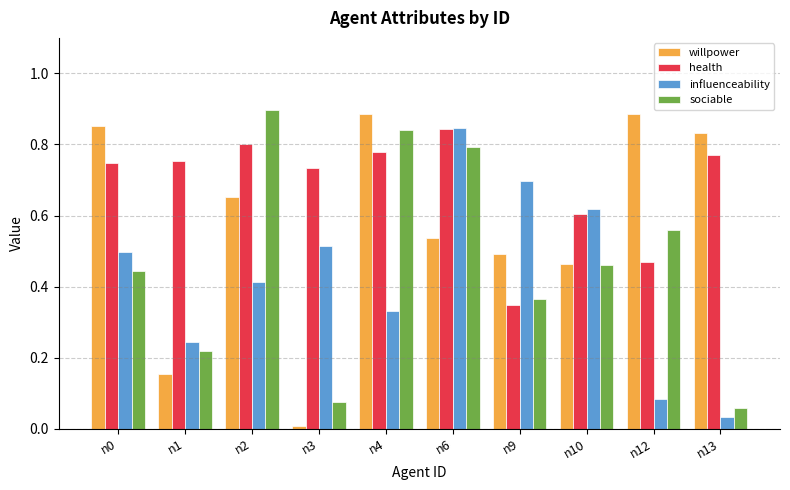

What is the sum of all influenceability values?

4.3